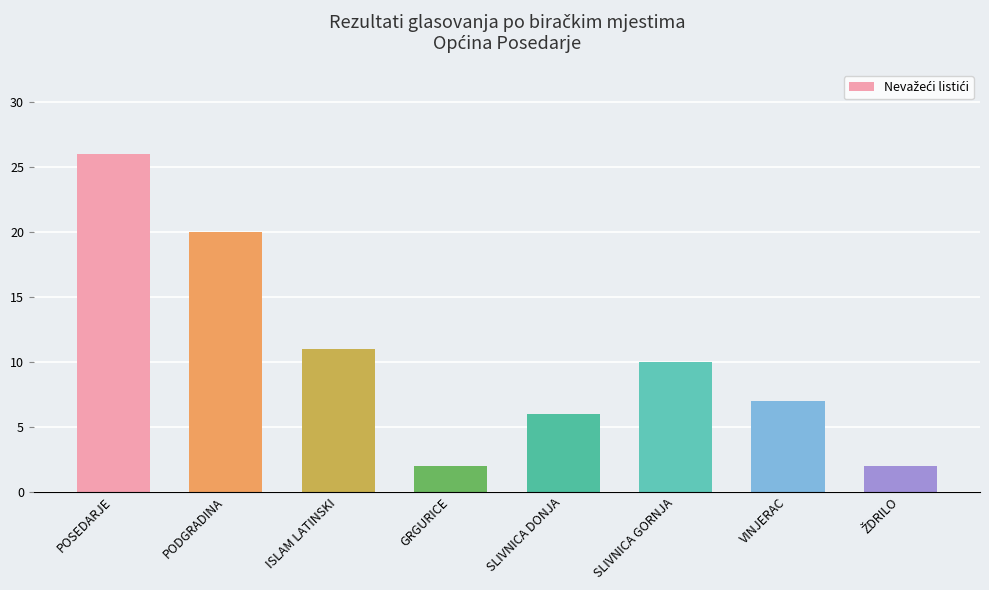

Are the bars grouped side by side (vs. stacked)?

No